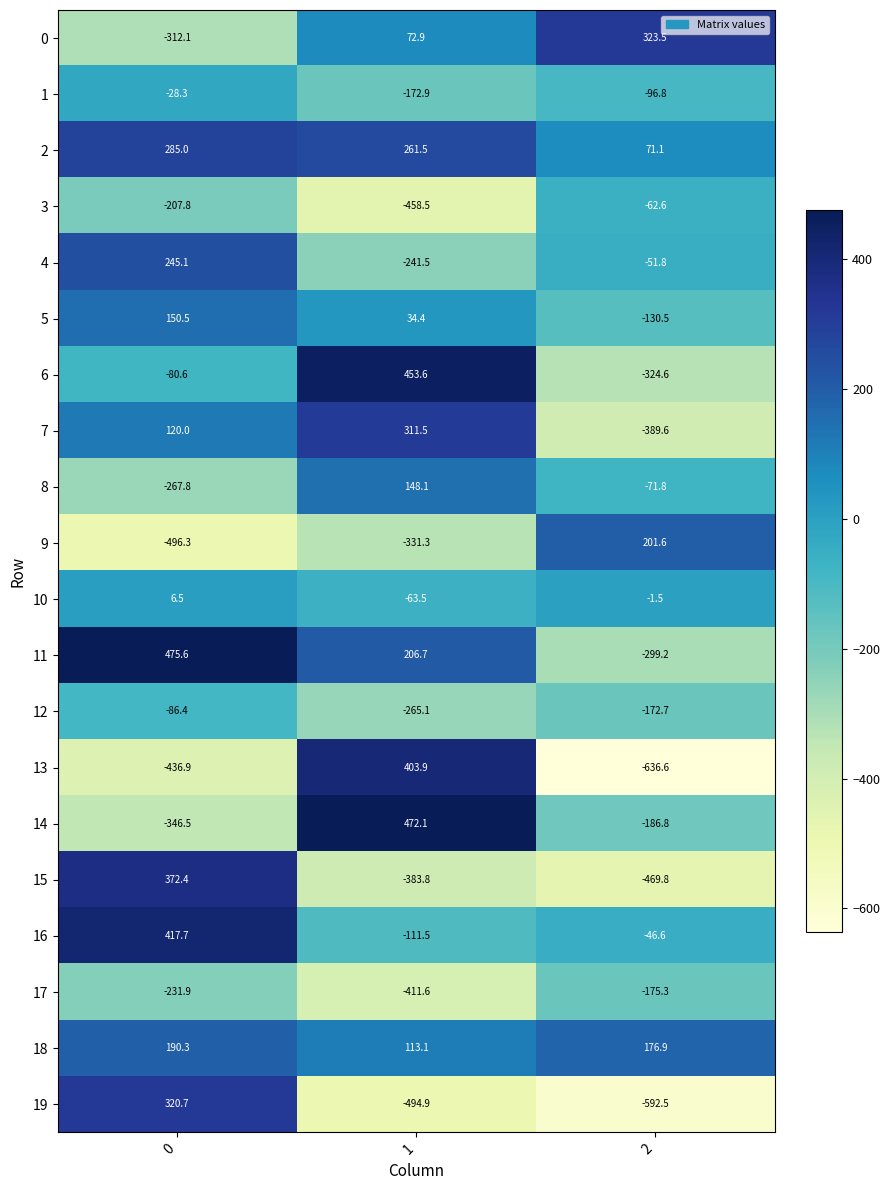

What is the difference between the maximum and minimum values in the 9 series?

697.9